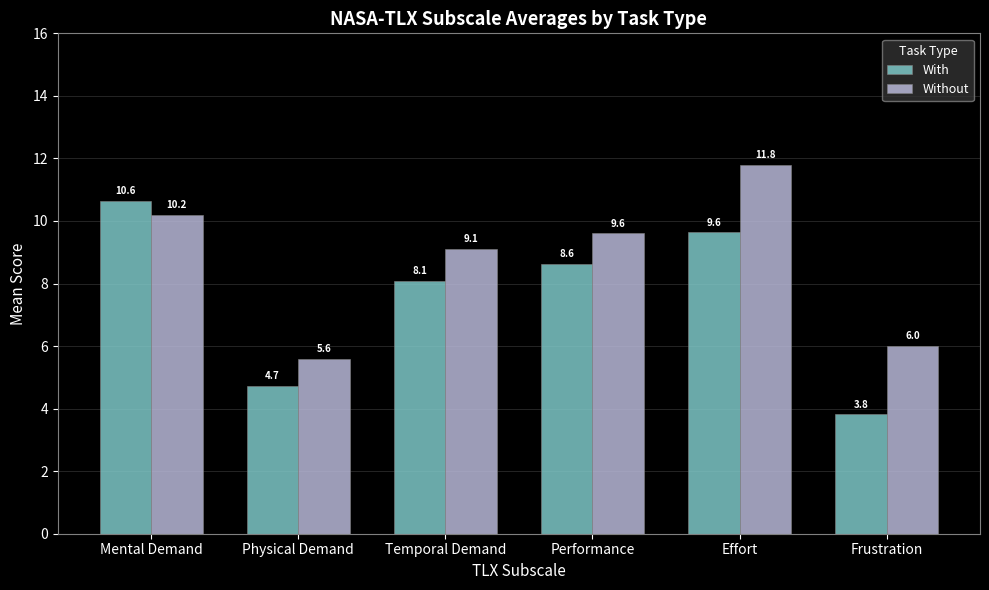

Which label corresponds to the smallest value in the chart?

Frustration